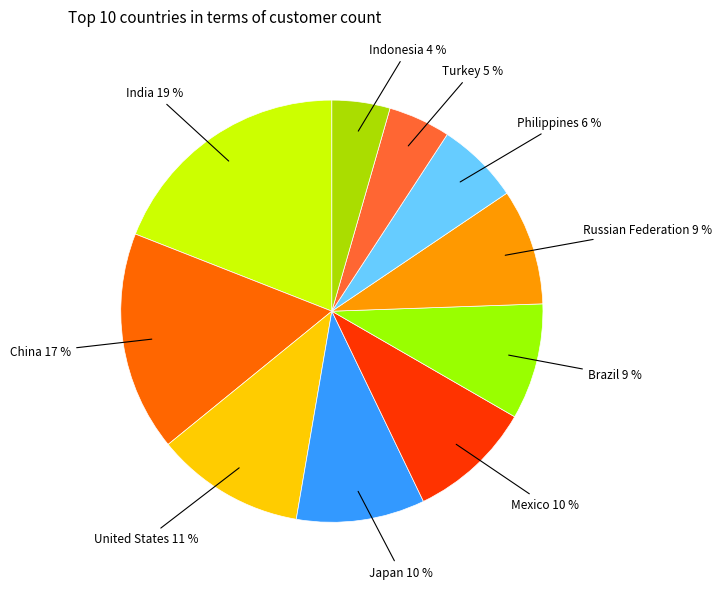

Is it true that Mexico is 4% of the pie?

False